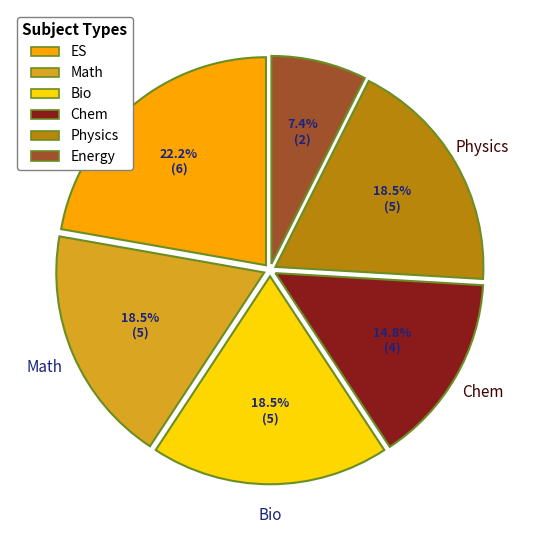

Does any single category account for the majority?

No